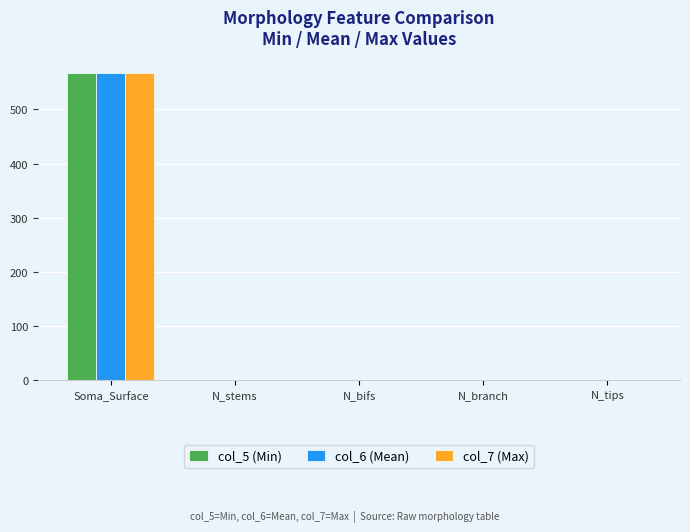

The value of col_5 (Min) at Soma_Surface is 119.5. True or false?

False